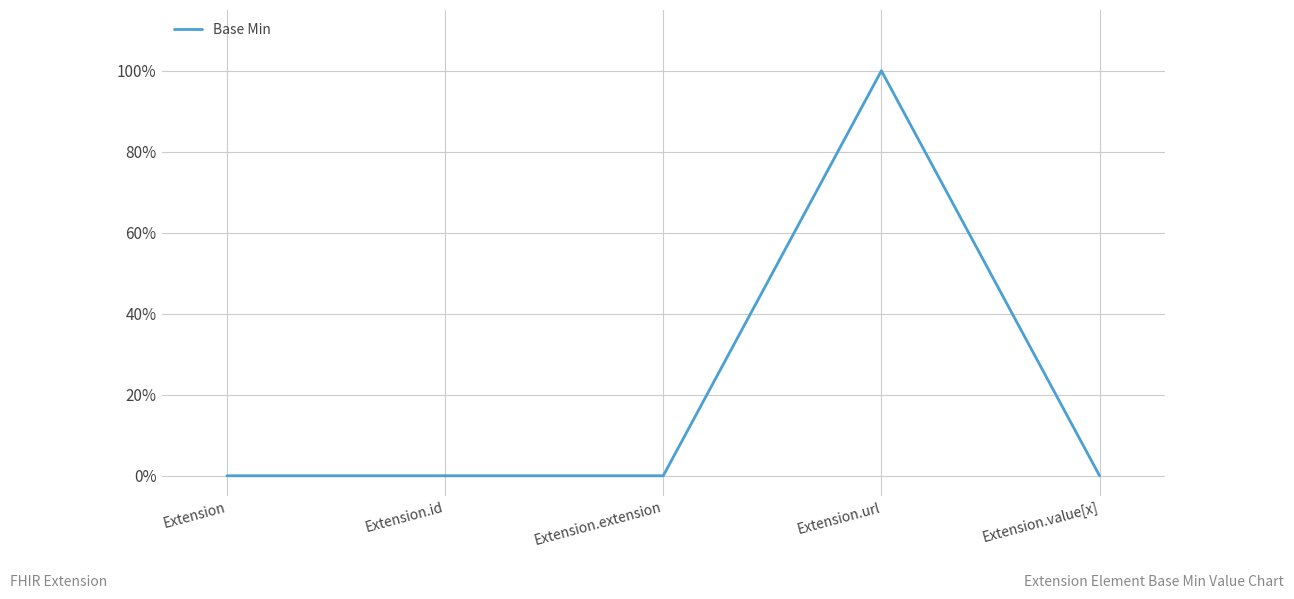

True or false: the data shows 1 at Extension.id.

False